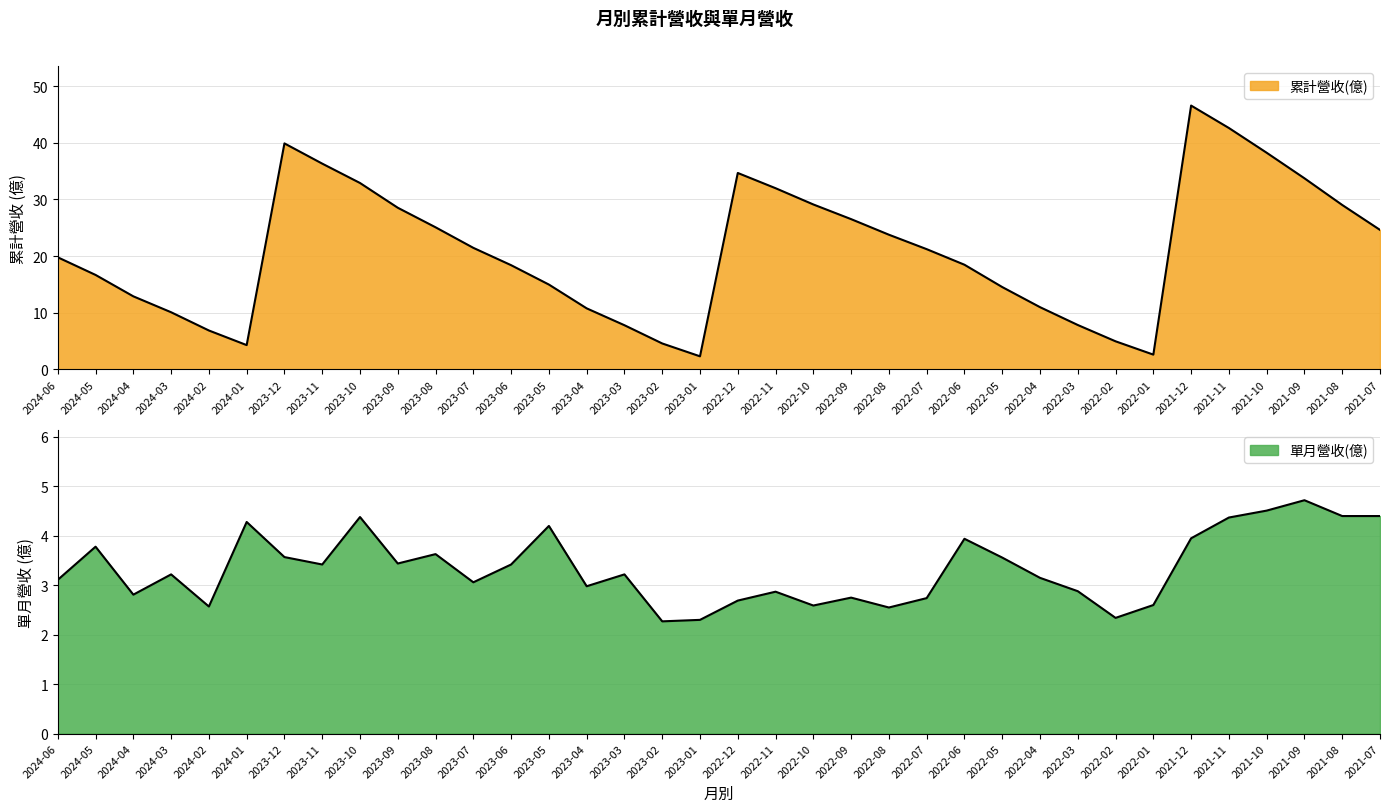

Reading left to right, what are all the values shown in this chart?

累計營收(億): 2024-06=19.8	2024-05=16.7	2024-04=12.9	2024-03=10.1	2024-02=6.9	2024-01=4.3	2023-12=39.9	2023-11=36.3	2023-10=32.9	2023-09=28.5	2023-08=25.1	2023-07=21.4	2023-06=18.4	2023-05=15.0	2023-04=10.8	2023-03=7.8	2023-02=4.6	2023-01=2.3	2022-12=34.7	2022-11=32.0	2022-10=29.1	2022-09=26.5	2022-08=23.8	2022-07=21.2	2022-06=18.5	2022-05=14.5	2022-04=11.0	2022-03=7.8	2022-02=5.0	2022-01=2.6	2021-12=46.6	2021-11=42.6	2021-10=38.2	2021-09=33.7	2021-08=29.0	2021-07=24.6
單月營收(億): 2024-06=3.1	2024-05=3.8	2024-04=2.8	2024-03=3.2	2024-02=2.6	2024-01=4.3	2023-12=3.6	2023-11=3.4	2023-10=4.4	2023-09=3.4	2023-08=3.6	2023-07=3.1	2023-06=3.4	2023-05=4.2	2023-04=3.0	2023-03=3.2	2023-02=2.3	2023-01=2.3	2022-12=2.7	2022-11=2.9	2022-10=2.6	2022-09=2.8	2022-08=2.5	2022-07=2.7	2022-06=3.9	2022-05=3.6	2022-04=3.1	2022-03=2.9	2022-02=2.3	2022-01=2.6	2021-12=4.0	2021-11=4.4	2021-10=4.5	2021-09=4.7	2021-08=4.4	2021-07=4.4